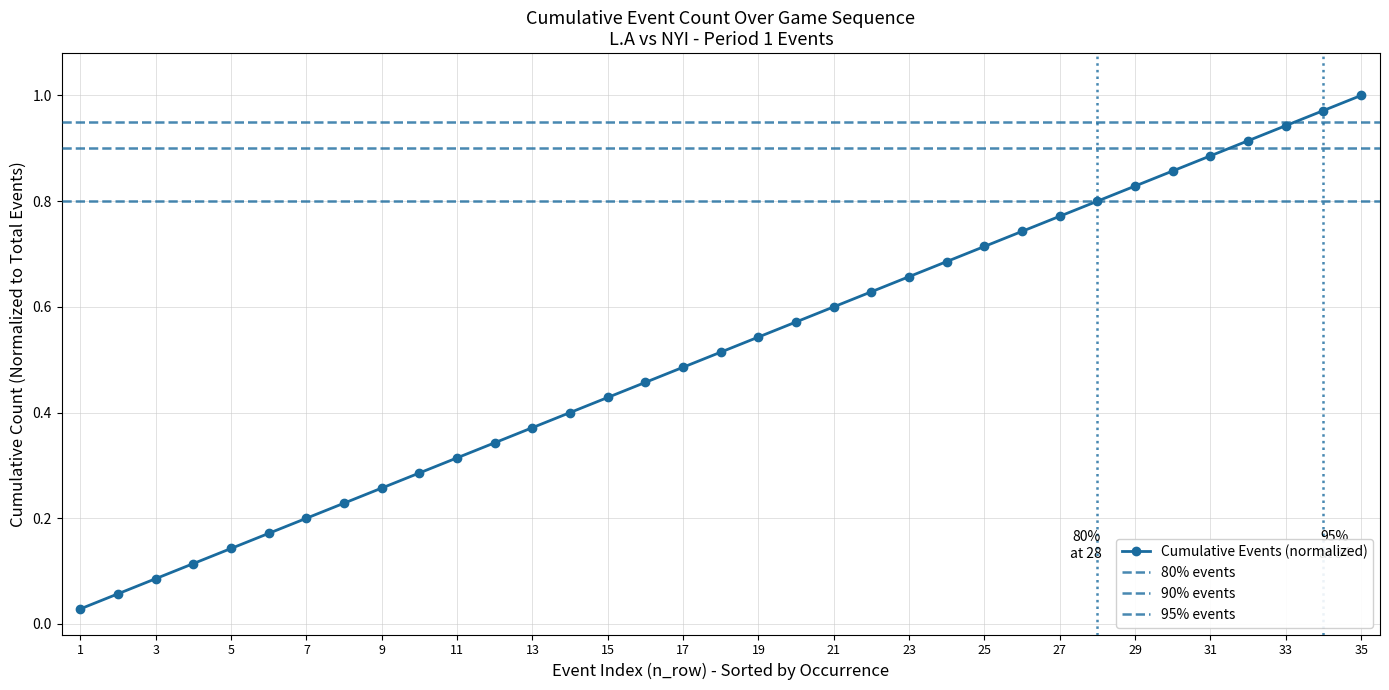

The chart shows a value of 0.1 at 9. True or false?

False